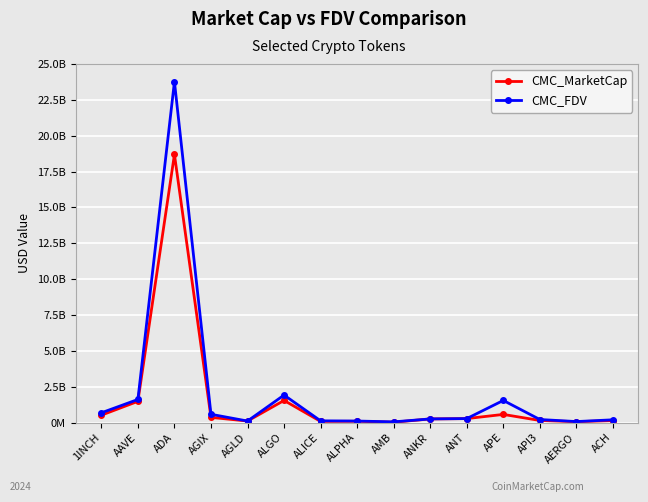

Which category has the highest value in the CMC_MarketCap series?

ADA